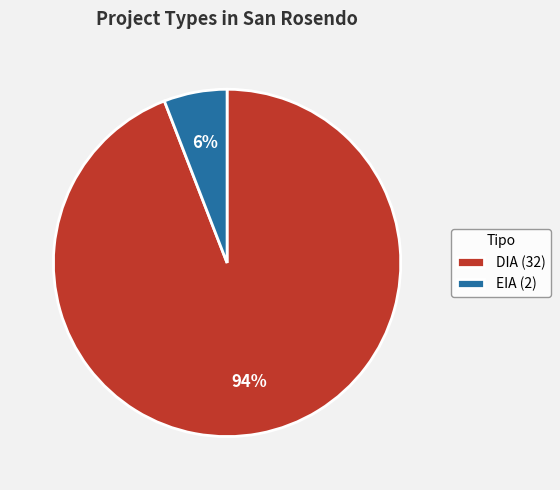

Does EIA account for over 50% of the chart?

No